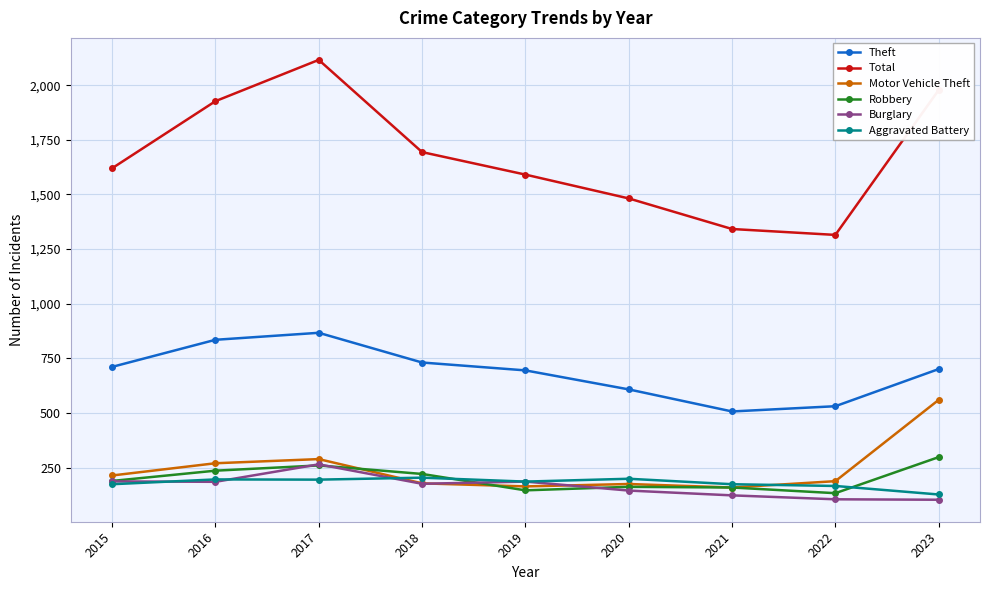

What are all the series names shown in the legend?

Theft, Total, Motor Vehicle Theft, Robbery, Burglary, Aggravated Battery